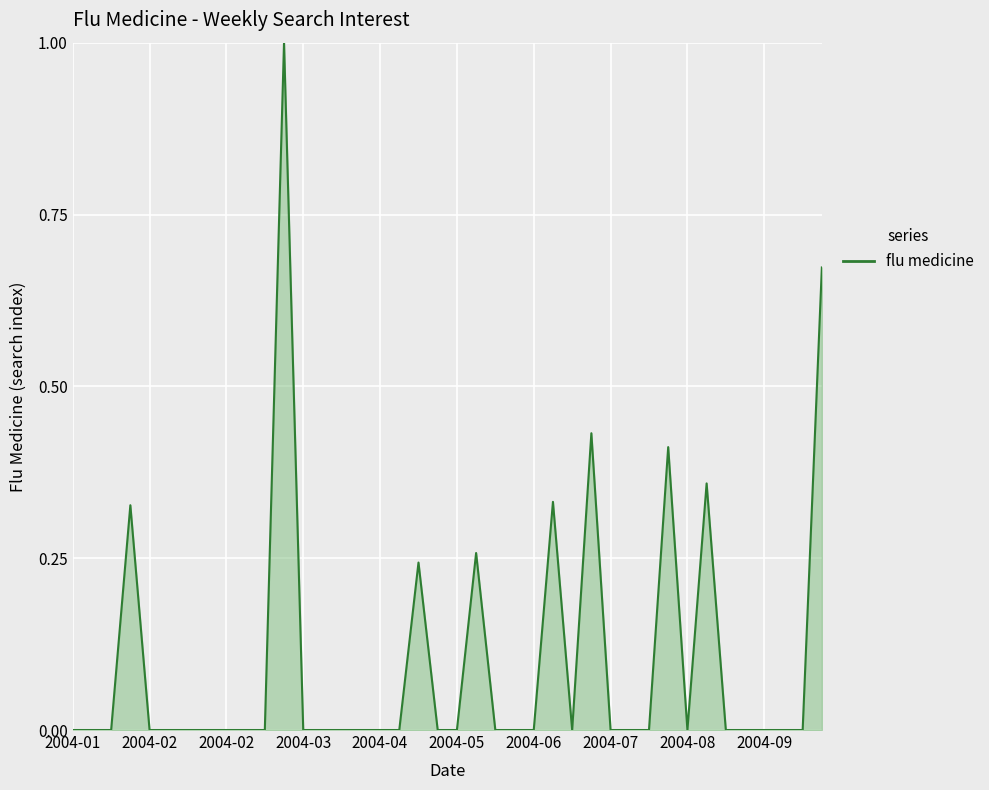

What is the difference between the maximum and minimum values?

1.0